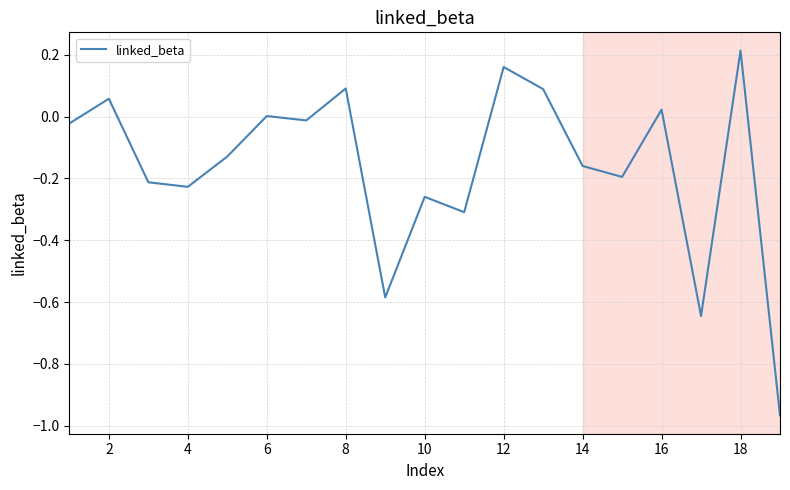

What is the difference between the maximum and minimum values?

1.2